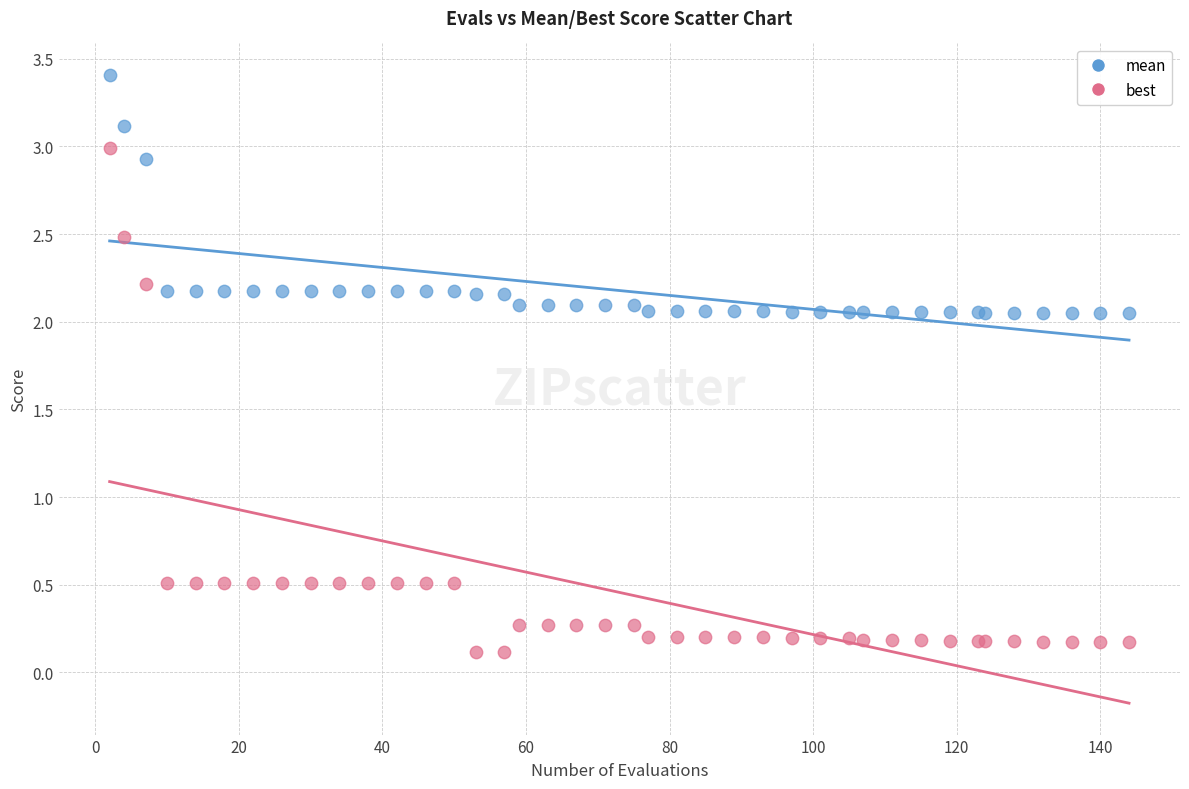

What are all the series names shown in the legend?

mean, best